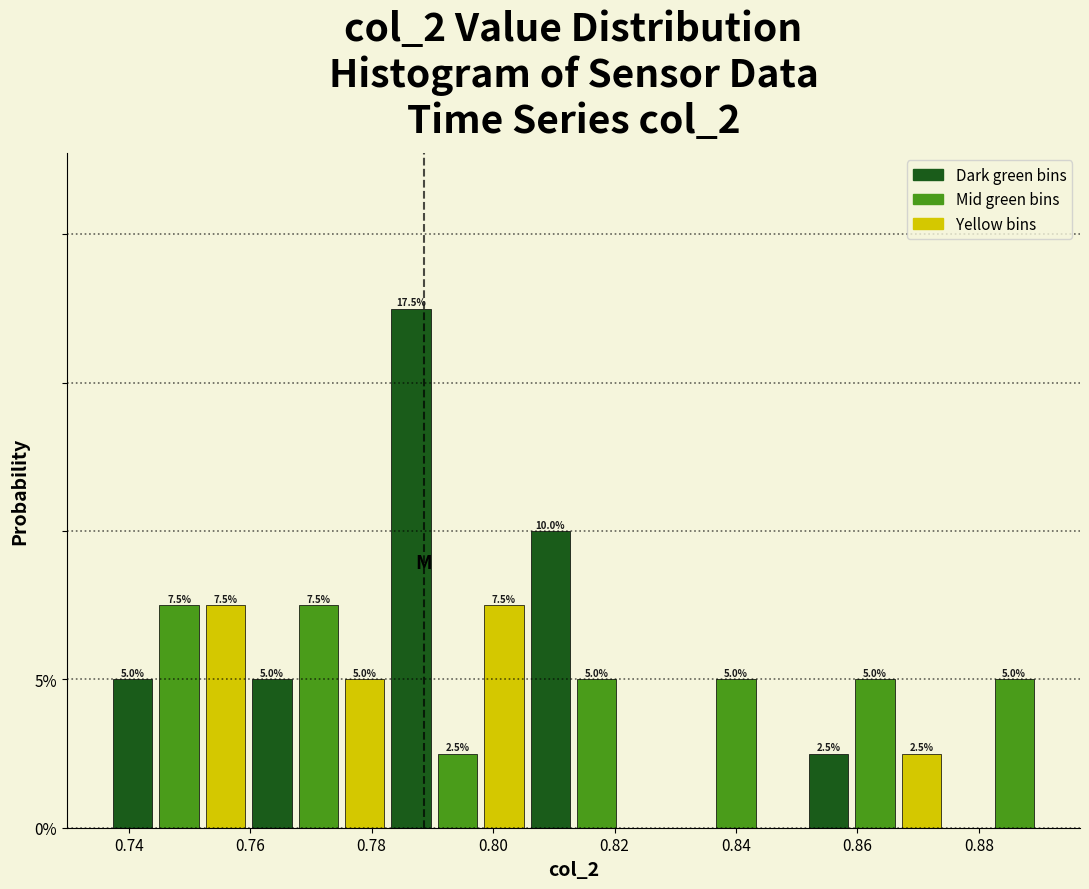

Around what value on the x-axis is the tallest bar? Give the approximate position of its centre, as read against the axis.

0.786